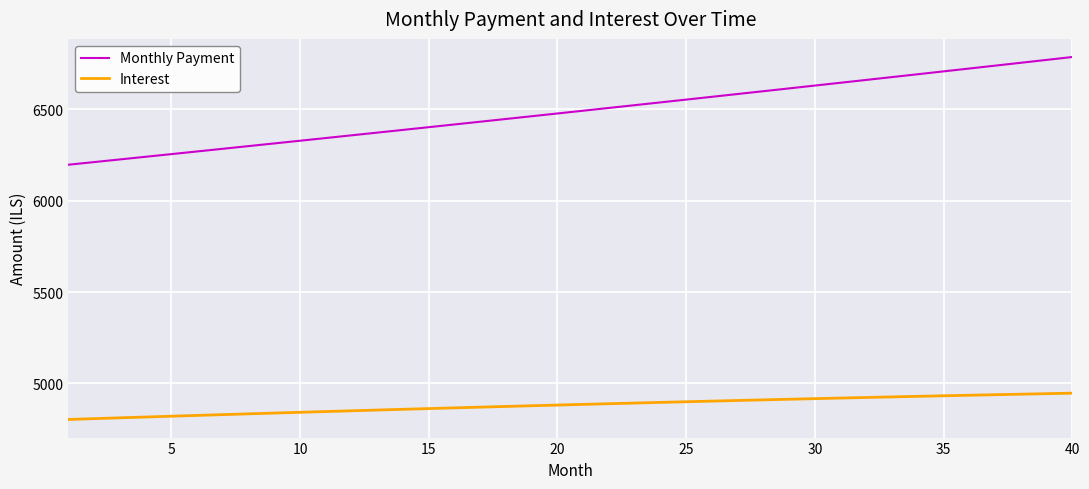

What are all the series names shown in the legend?

Monthly Payment, Interest